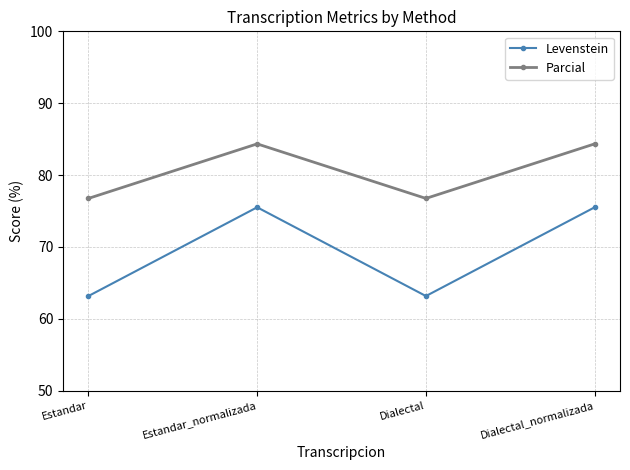

True or false: Parcial has a value of 136.3 at Estandar_normalizada.

False